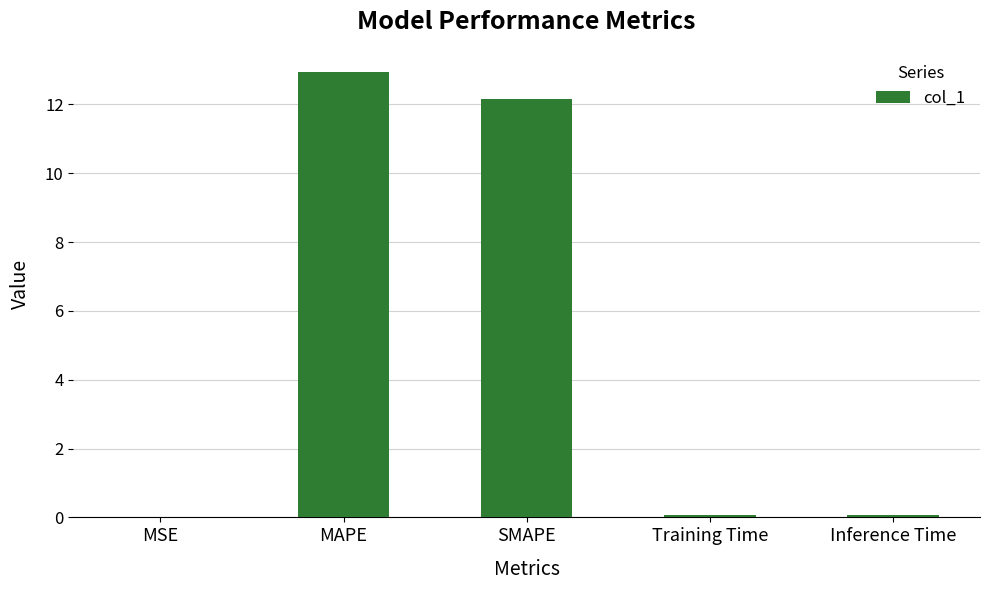

Which has a higher value, SMAPE or Inference Time?

SMAPE